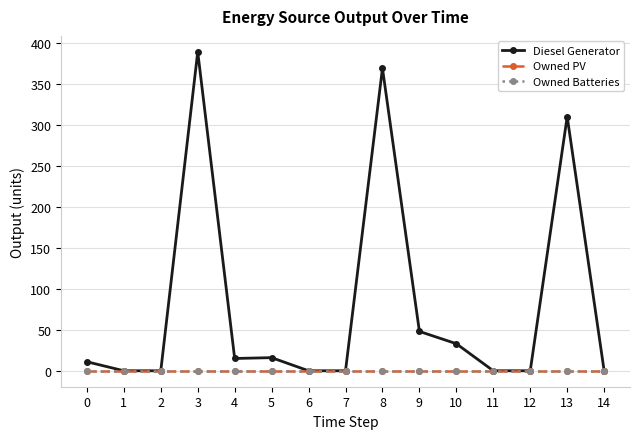

Which series has the widest spread of values?

Diesel Generator